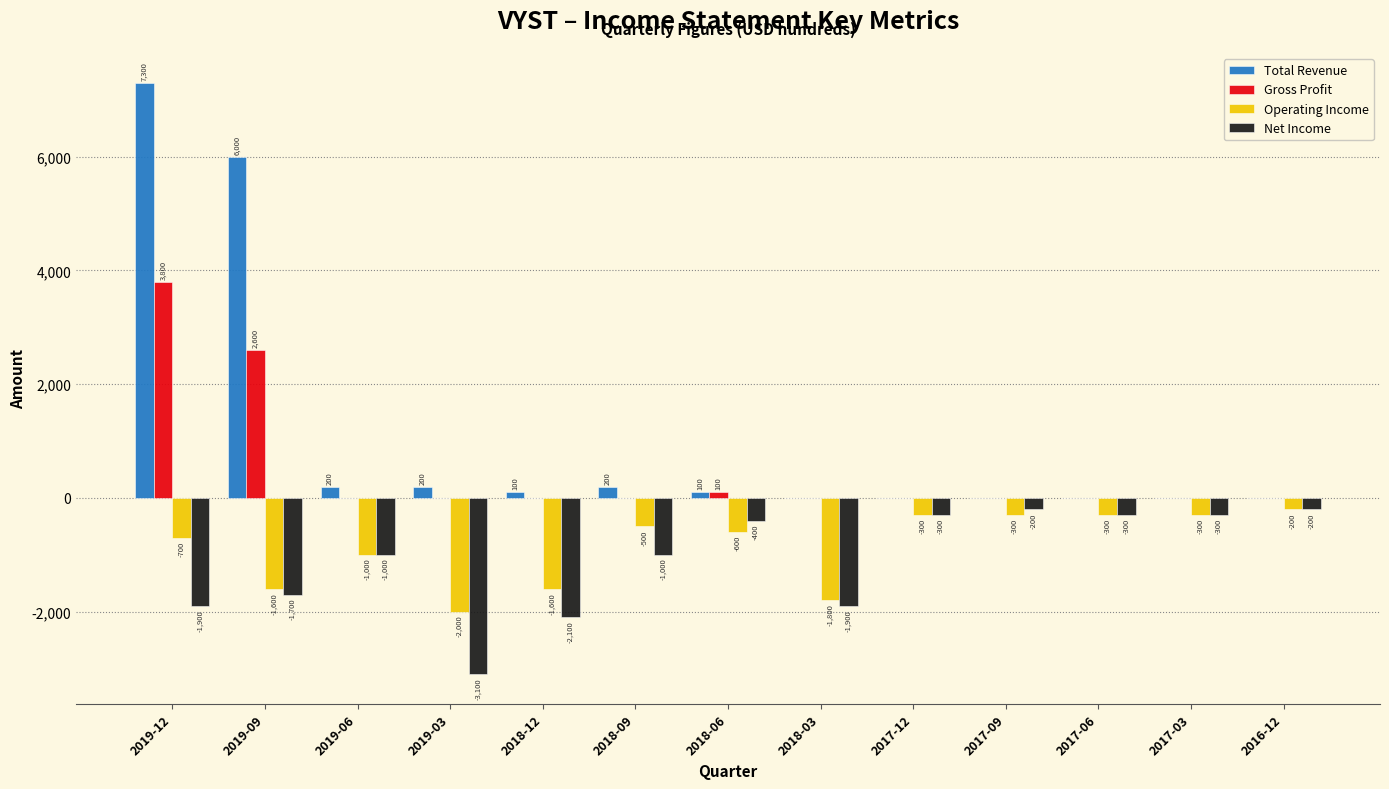

Reading left to right, list all the values displayed in this chart.

Total Revenue: 2019-12=7300	2019-09=6000	2019-06=200	2019-03=200	2018-12=100	2018-09=200	2018-06=100	2018-03=0	2017-12=0	2017-09=0	2017-06=0	2017-03=0	2016-12=0
Gross Profit: 2019-12=3800	2019-09=2600	2019-06=0	2019-03=0	2018-12=0	2018-09=0	2018-06=100	2018-03=0	2017-12=0	2017-09=0	2017-06=0	2017-03=0	2016-12=0
Operating Income: 2019-12=-700	2019-09=-1600	2019-06=-1000	2019-03=-2000	2018-12=-1600	2018-09=-500	2018-06=-600	2018-03=-1800	2017-12=-300	2017-09=-300	2017-06=-300	2017-03=-300	2016-12=-200
Net Income: 2019-12=-1900	2019-09=-1700	2019-06=-1000	2019-03=-3100	2018-12=-2100	2018-09=-1000	2018-06=-400	2018-03=-1900	2017-12=-300	2017-09=-200	2017-06=-300	2017-03=-300	2016-12=-200